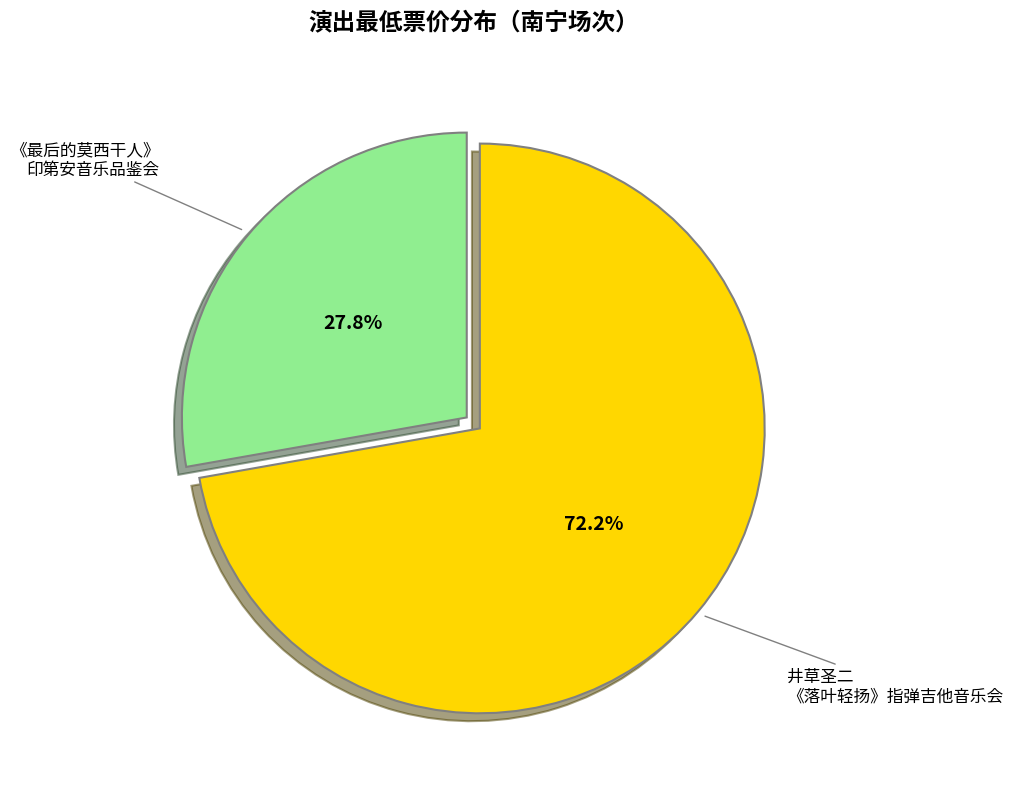

Is there a majority slice in this chart?

Yes